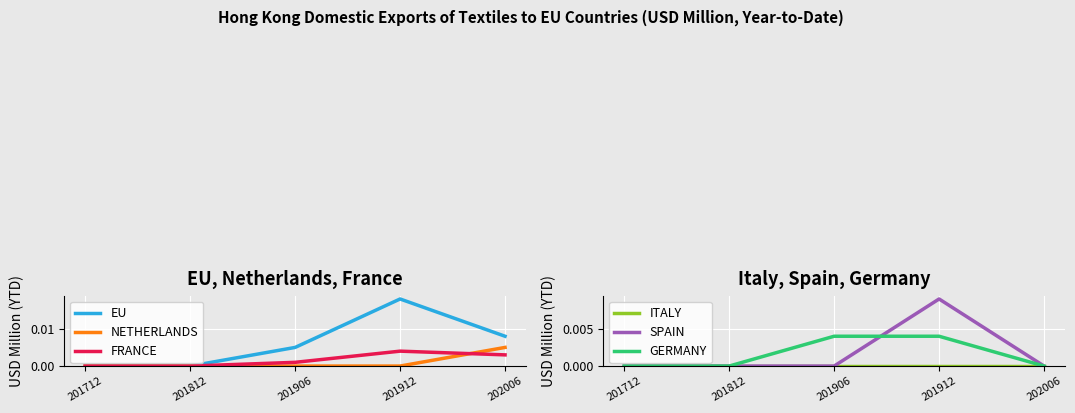

Is it true that NETHERLANDS equals 0.0 at 201812?

True